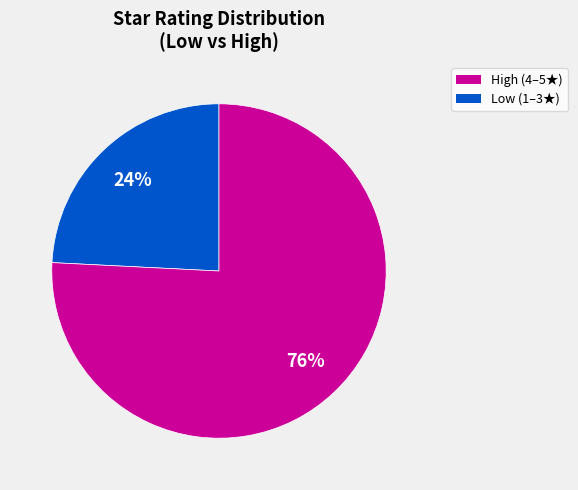

To the nearest percent, what is the difference between the largest and smallest slice percentages?

52%